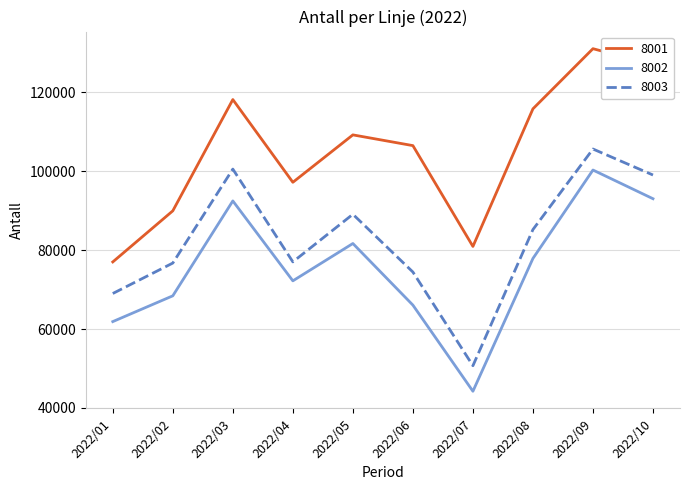

True or false: 8001 and 8002 intersect in this chart.

False